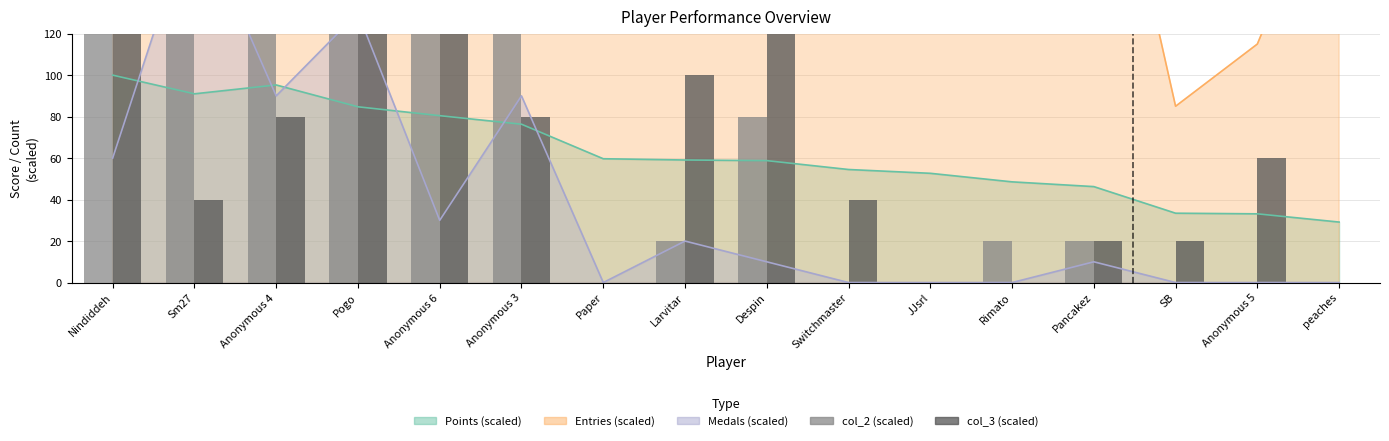

What is the label of the 13th bar from the left?

Pancakez